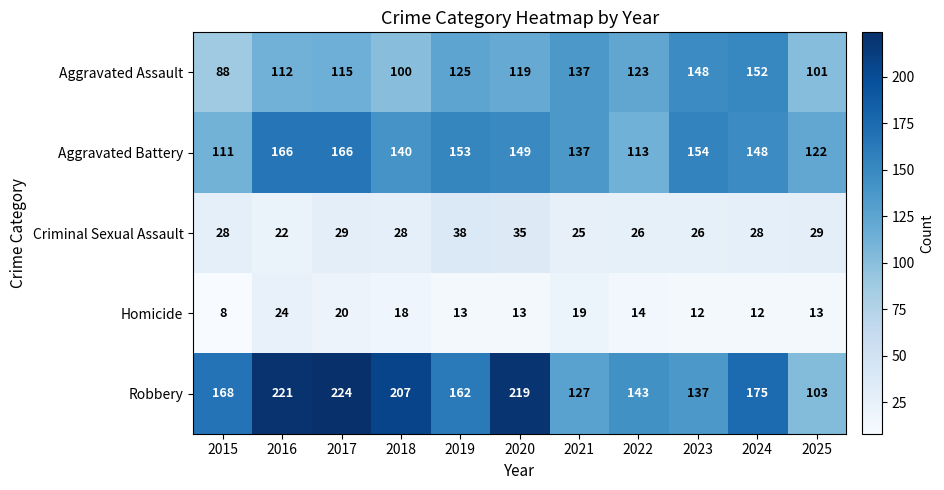

Is it true that Aggravated Battery equals 149 at 2020?

True